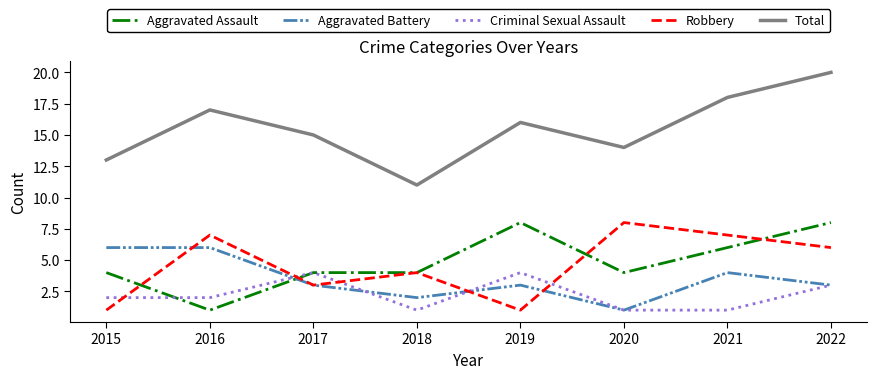

Which series has the widest spread of values?

Total